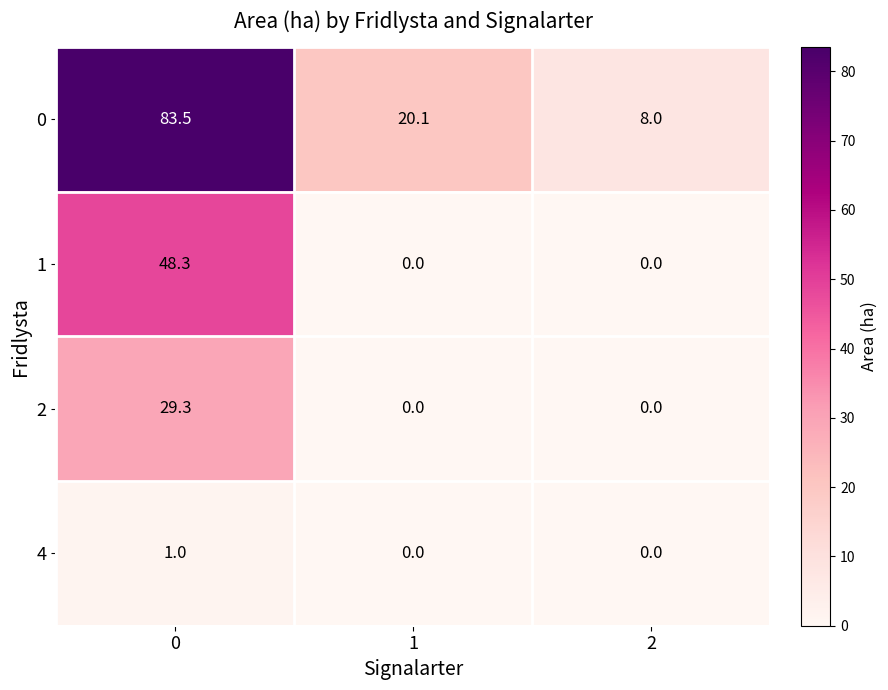

The value of 2 at 2 is -14.7. True or false?

False